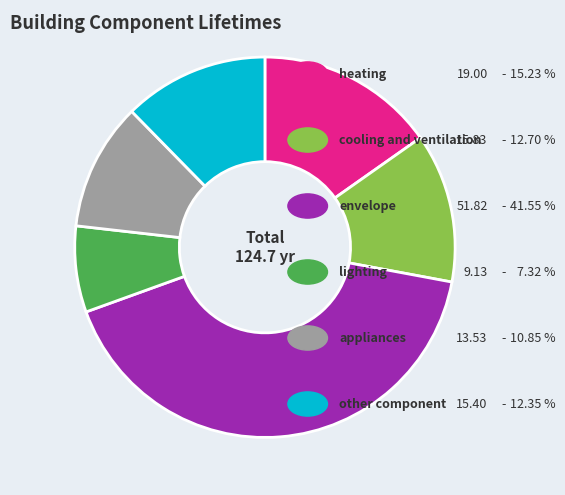

Does any single category account for the majority?

No